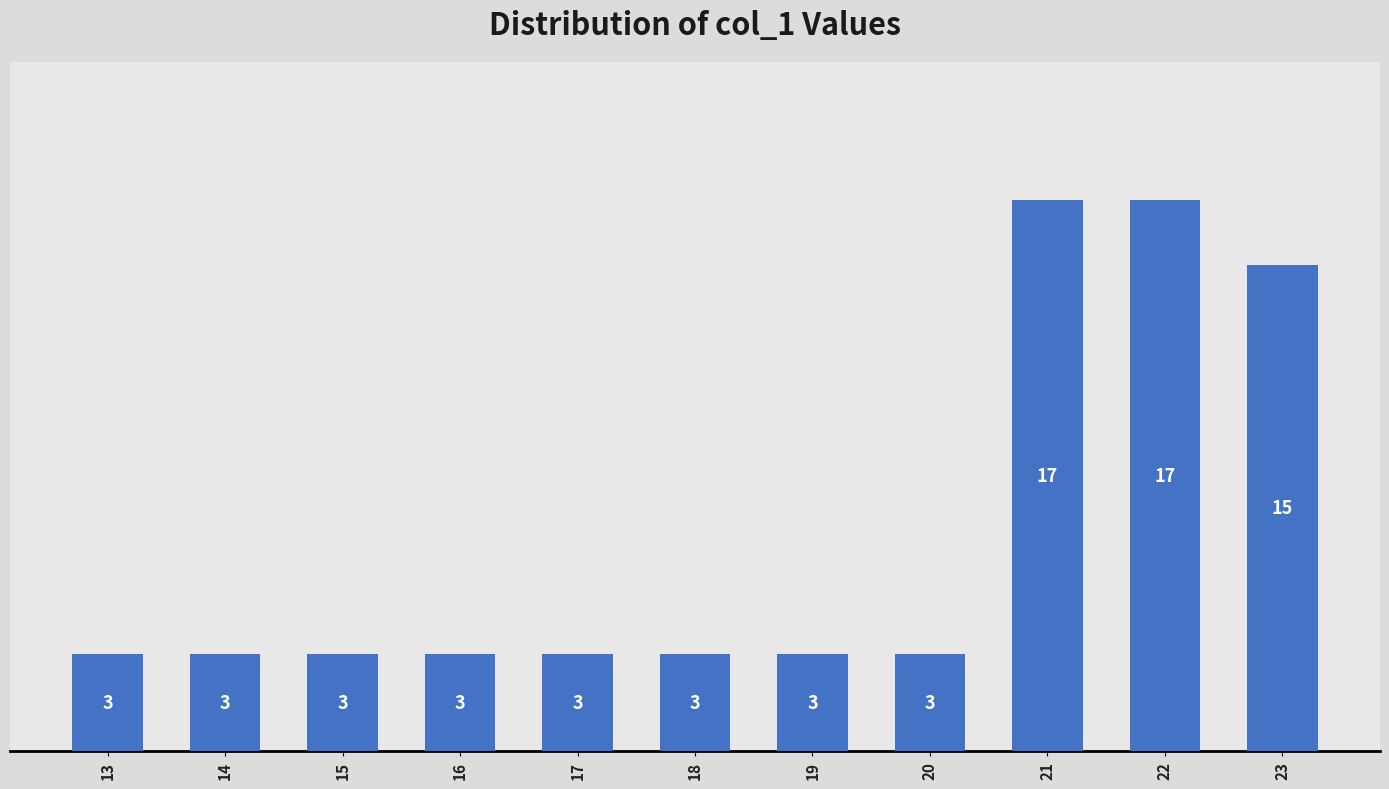

How many data points does each series have?

11